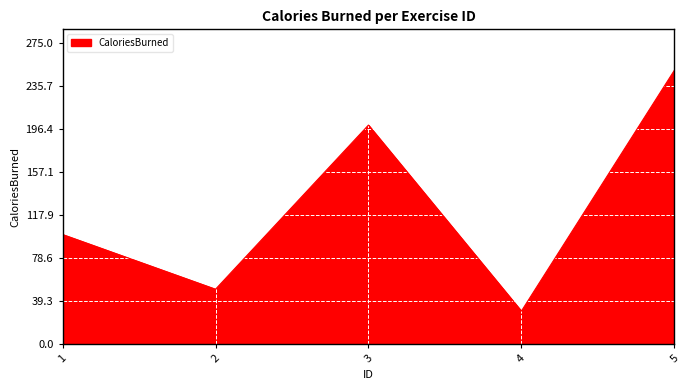

The chart shows a value of 200 at 3. True or false?

True